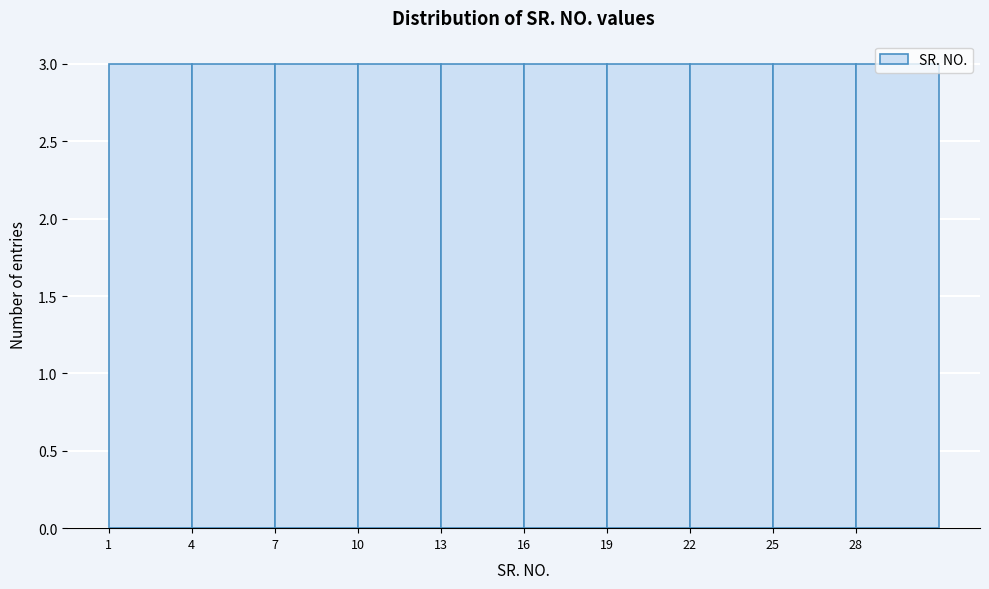

What is the height of the bar covering 16 to 19 on the x-axis? The values are not printed on the chart, so give them approximately, as read against the axis.

3